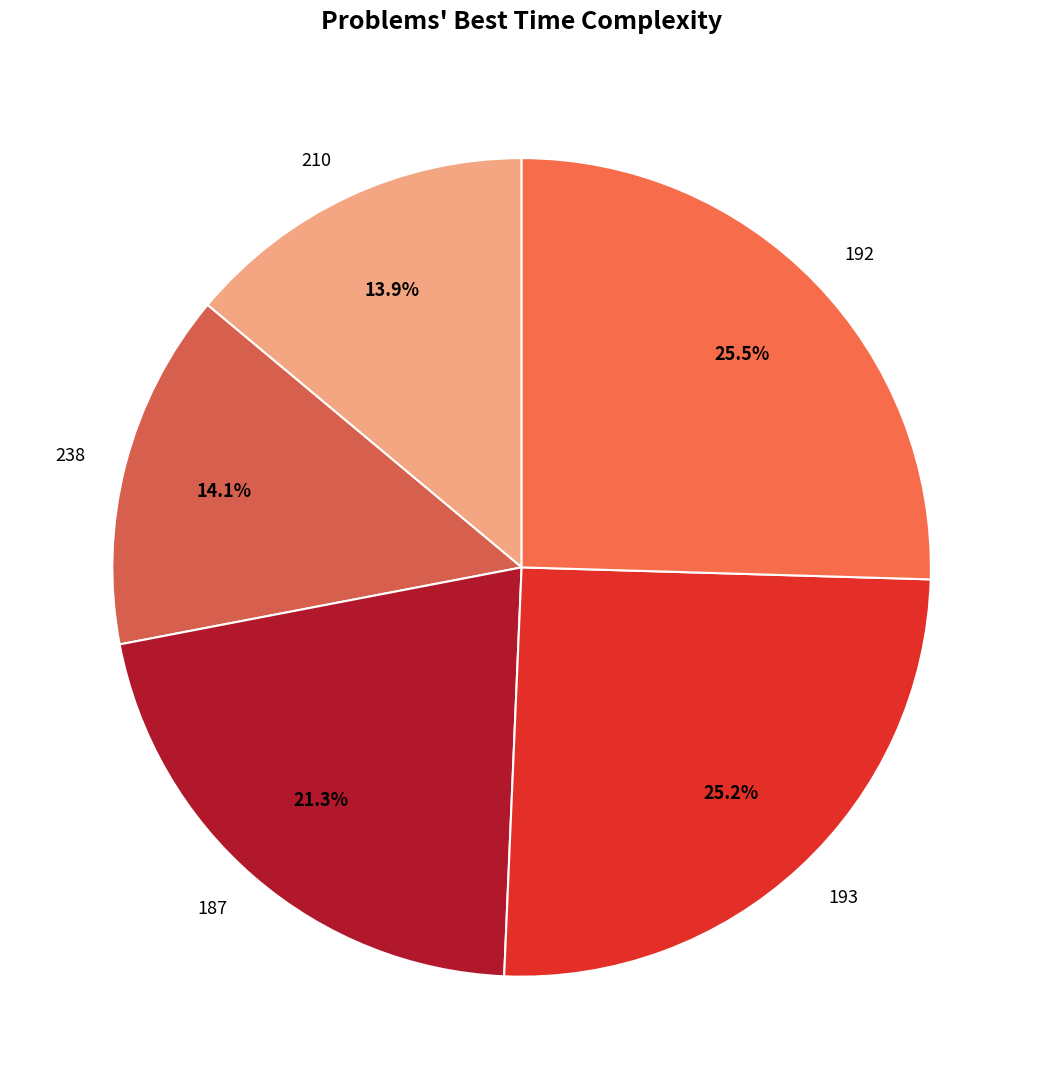

Is 238 the majority of the pie?

No